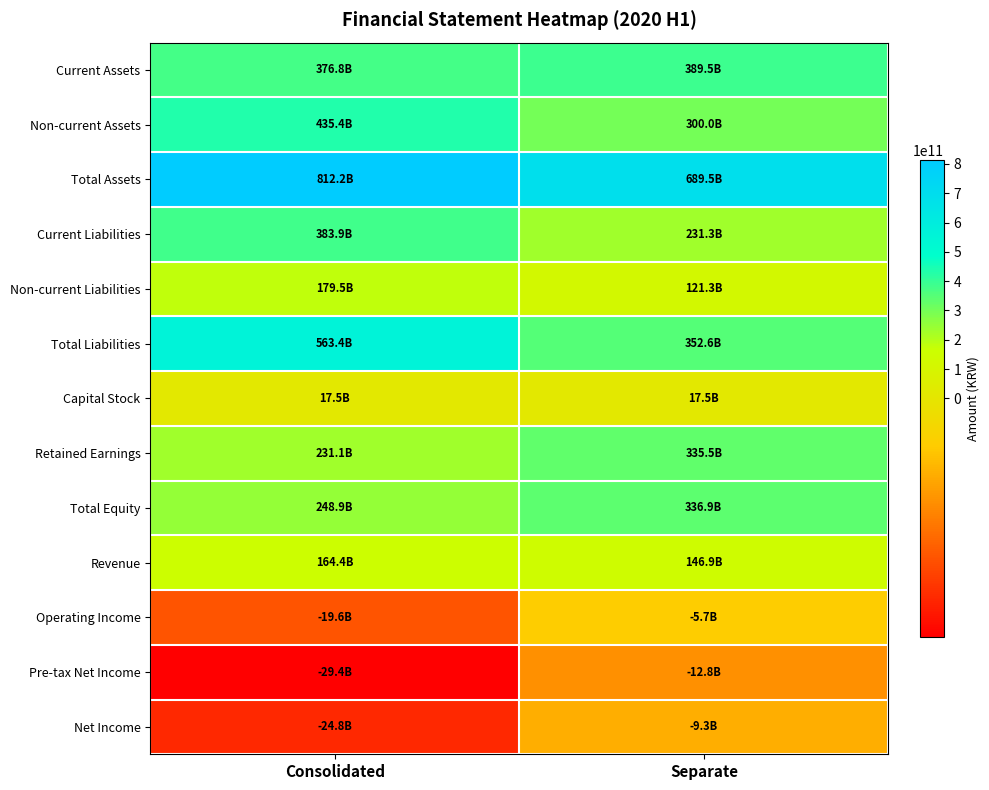

Reading left to right, extract all data points from this chart.

Current Assets: Consolidated=376843468595	Separate=389530213842
Non-current Assets: Consolidated=435388601744	Separate=299973889900
Total Assets: Consolidated=812232070339	Separate=689504103742
Current Liabilities: Consolidated=383879312145	Separate=231314235462
Non-current Liabilities: Consolidated=179471351576	Separate=121321433835
Total Liabilities: Consolidated=563350663721	Separate=352635669297
Capital Stock: Consolidated=17460205000	Separate=17460205000
Retained Earnings: Consolidated=231095349452	Separate=335540030641
Total Equity: Consolidated=248881406618	Separate=336868434445
Revenue: Consolidated=164431857479	Separate=146919412479
Operating Income: Consolidated=-19556613820	Separate=-5708517606
Pre-tax Net Income: Consolidated=-29389364608	Separate=-12782990248
Net Income: Consolidated=-24785975546	Separate=-9274716271